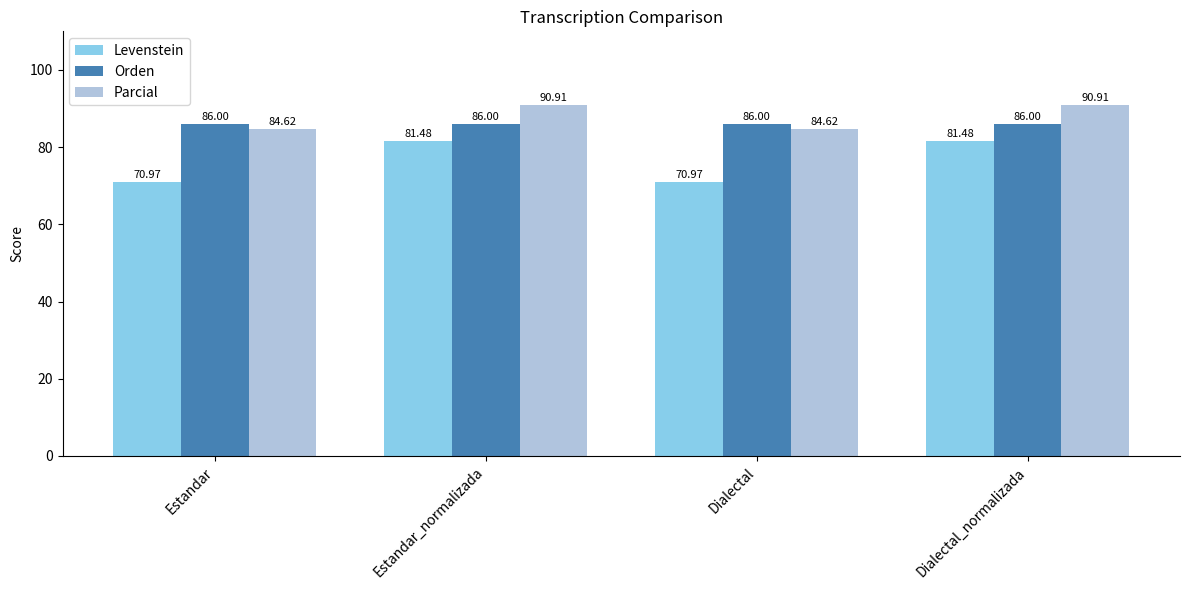

List the series in order of their peak value, highest first.

Parcial, Orden, Levenstein